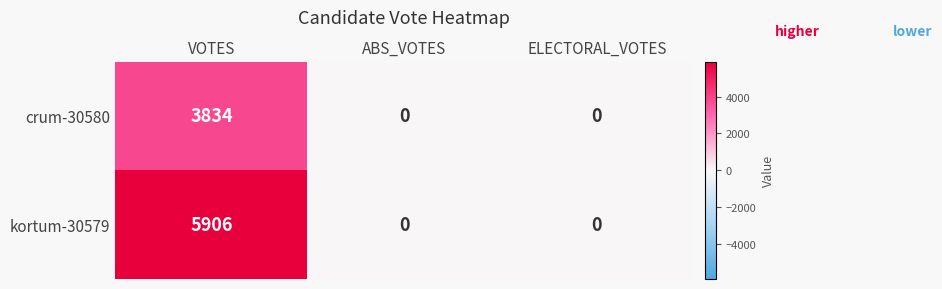

Which label corresponds to the largest value in the chart?

VOTES